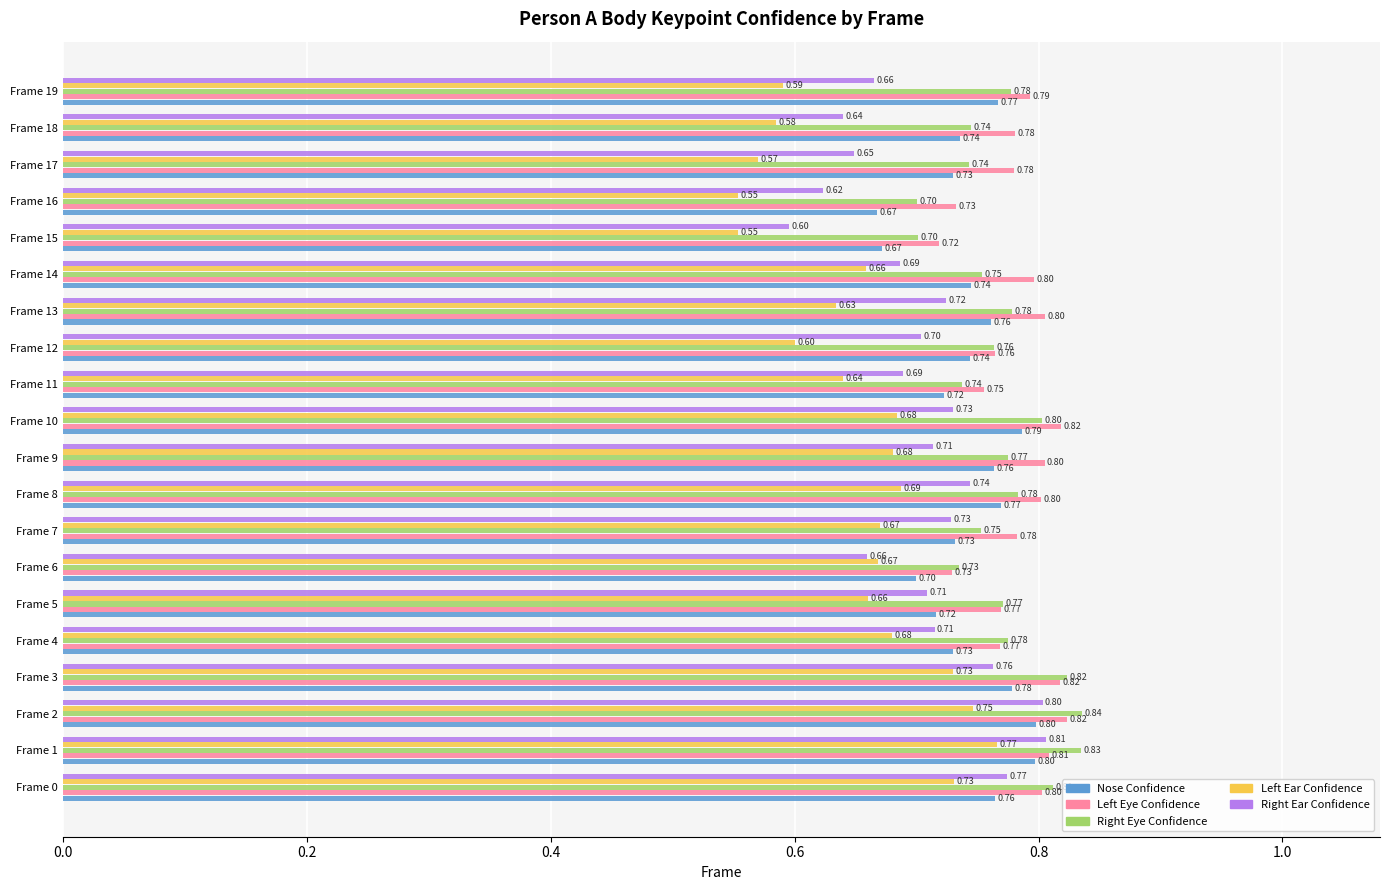

Which series has the largest total across all categories?

Left Eye Confidence